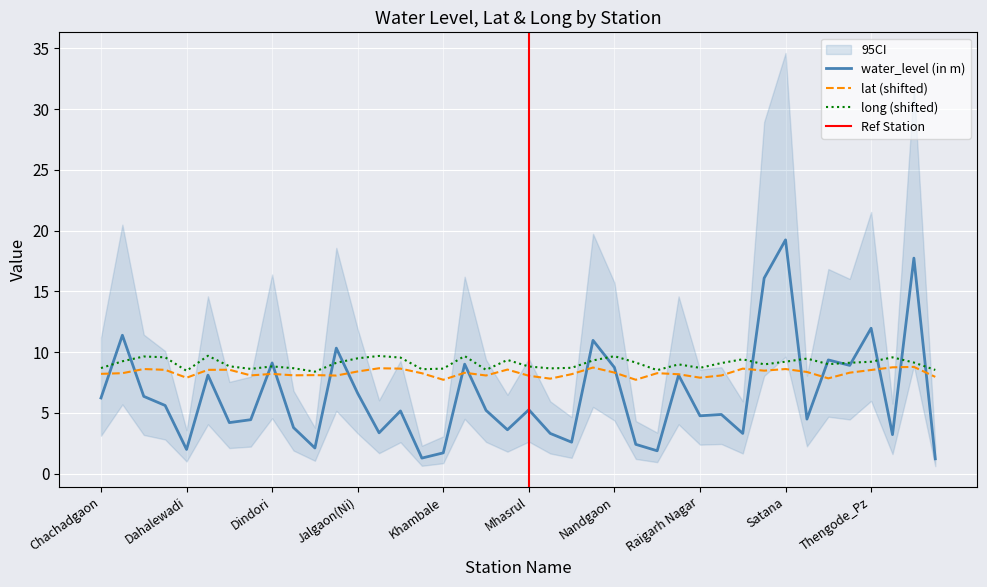

What is the average value of the long series?

9.1